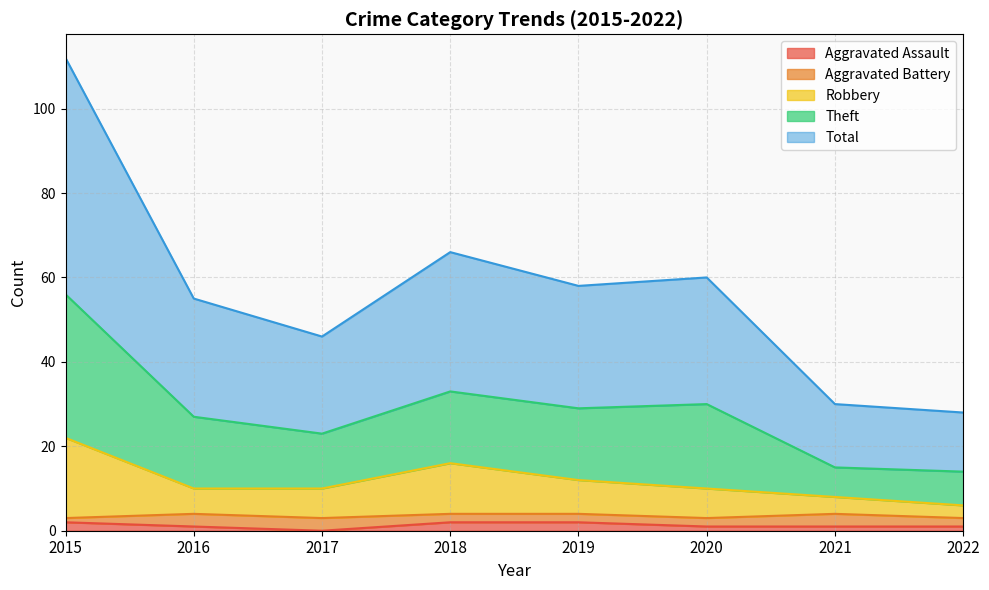

True or false: Theft and Total cross at least once.

False